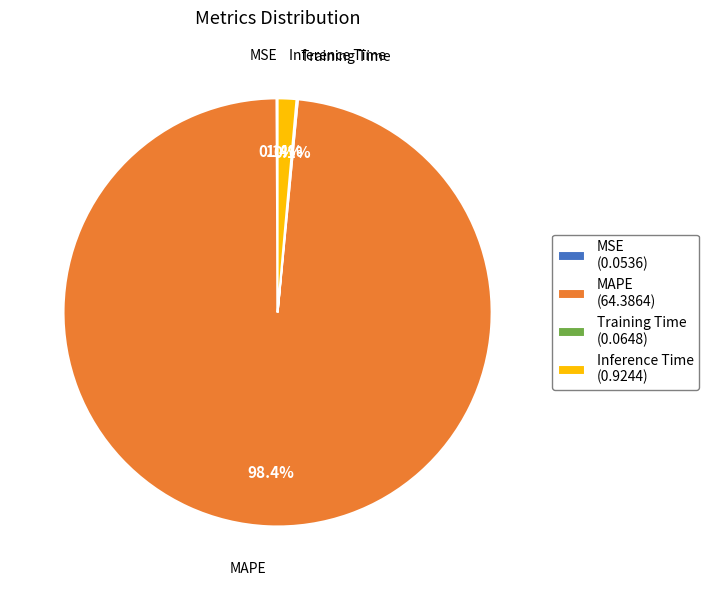

How much of the chart is everything except MAPE?

1.6%